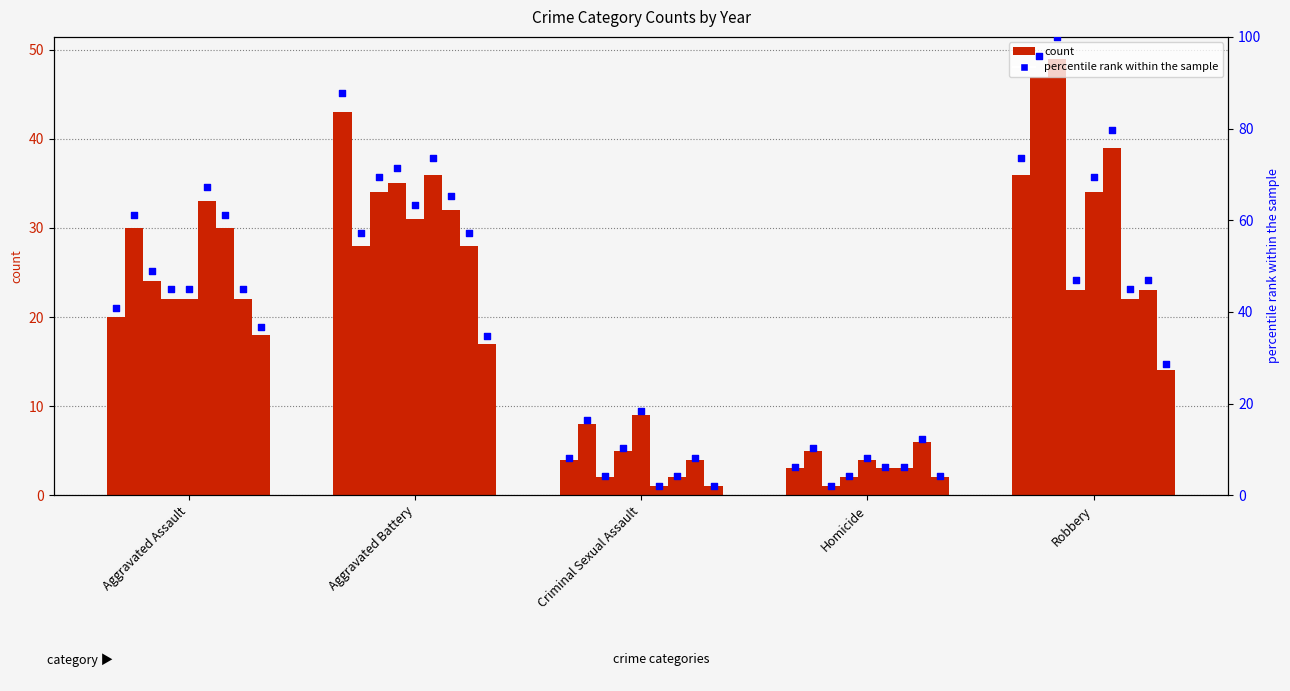

Approximately how many times larger is the value at Robbery compared to Criminal Sexual Assault?

9.0